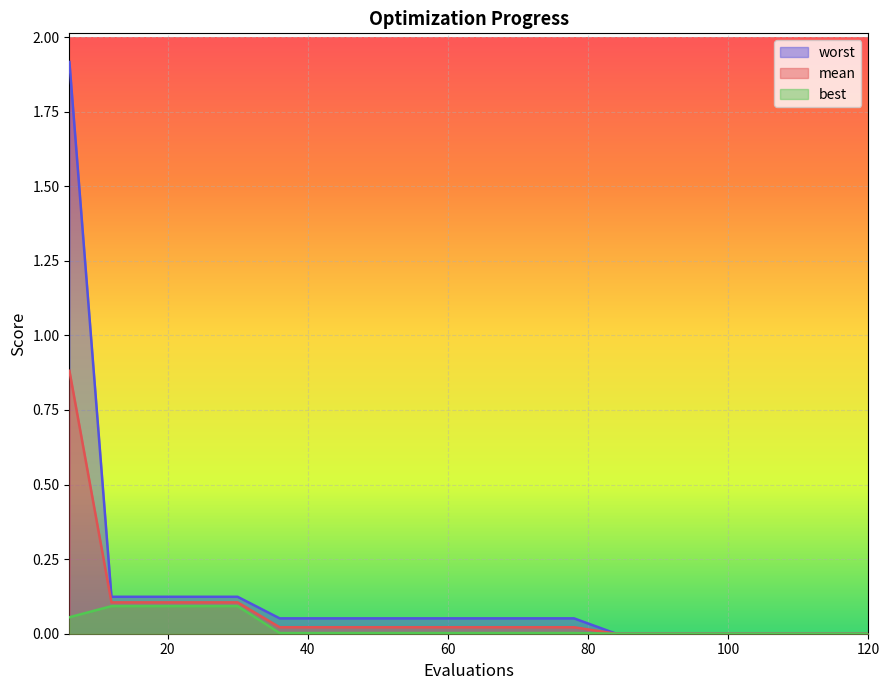

Reading left to right, list all the values displayed in this chart.

mean: 0.9	0.1	0.1	0.1	0.1	0.0	0.0	0.0	0.0	0.0	0.0	0.0	0.0	0.0	0.0	0.0	0.0	0.0	0.0	0.0
best: 0.1	0.1	0.1	0.1	0.1	0.0	0.0	0.0	0.0	0.0	0.0	0.0	0.0	0.0	0.0	0.0	0.0	0.0	0.0	0.0
worst: 1.9	0.1	0.1	0.1	0.1	0.1	0.1	0.1	0.1	0.1	0.1	0.1	0.1	0.0	0.0	0.0	0.0	0.0	0.0	0.0